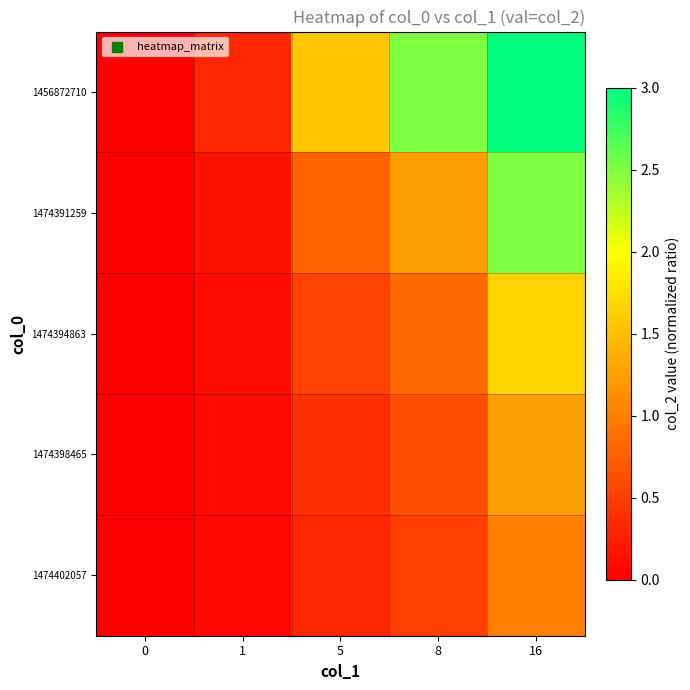

Rank the series at 1 from lowest to highest value.

1474402057, 1474398465, 1474394863, 1474391259, 1456872710